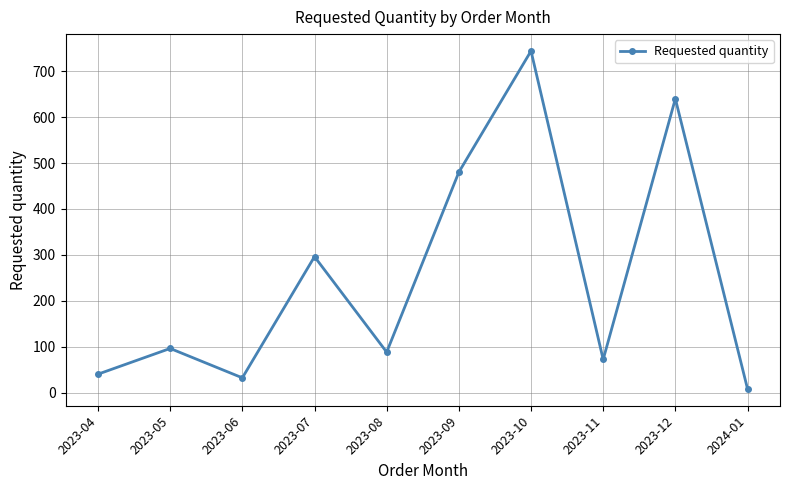

What is the difference between the maximum and minimum values?

736